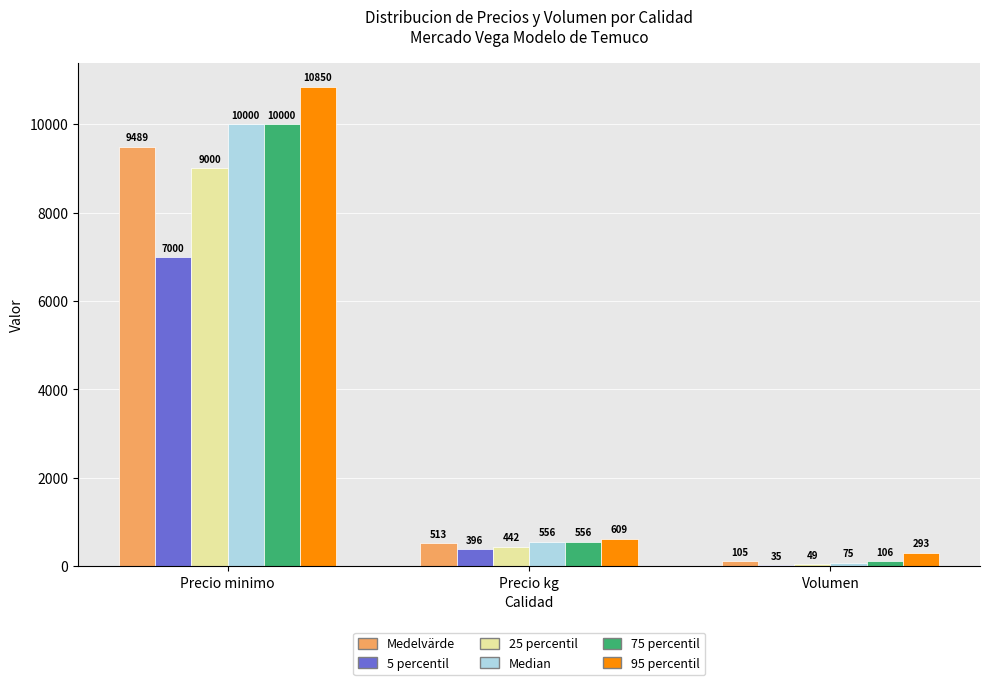

Reading left to right, transcribe all the data shown in this chart.

Medelvärde: Precio minimo=9489	Precio kg=513	Volumen=105
5 percentil: Precio minimo=7000	Precio kg=396	Volumen=35
25 percentil: Precio minimo=9000	Precio kg=442	Volumen=49
Median: Precio minimo=10000	Precio kg=556	Volumen=75
75 percentil: Precio minimo=10000	Precio kg=556	Volumen=106
95 percentil: Precio minimo=10850	Precio kg=609	Volumen=293